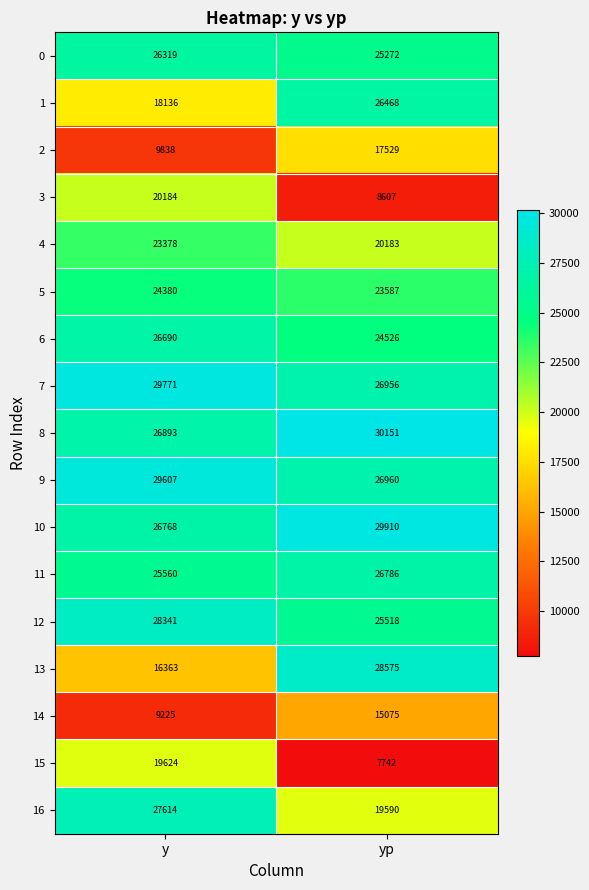

What is the greatest value displayed?

30151